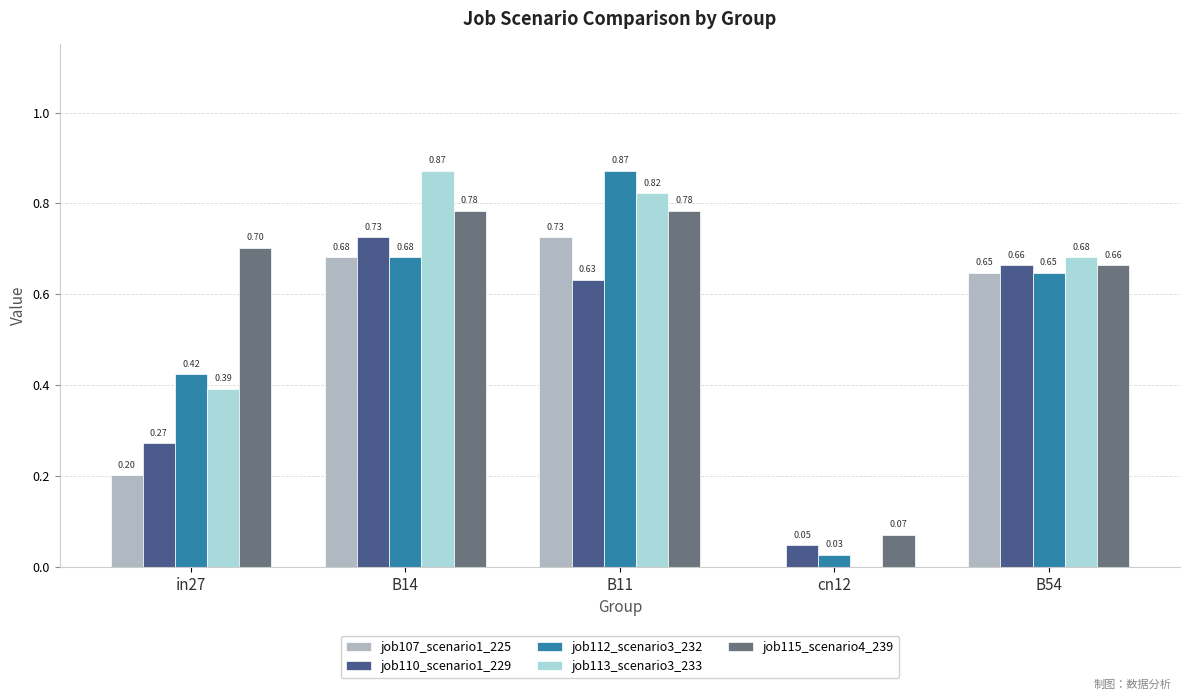

Between B14 and cn12, which series saw the biggest shift?

job113_scenario3_233